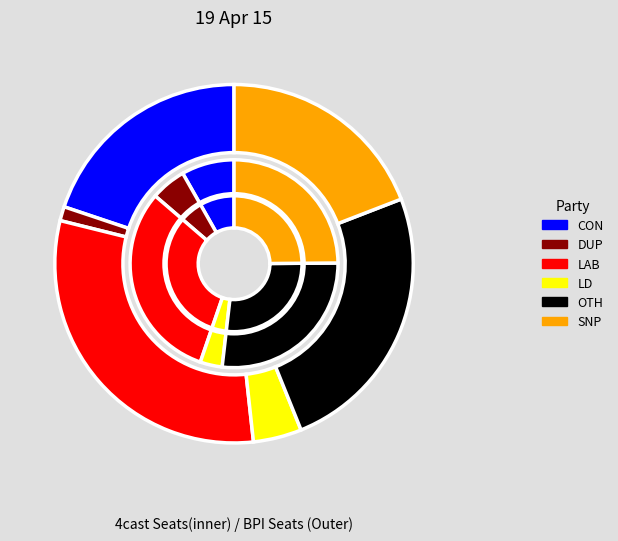

What is the change in value from 2 to 5?

+94